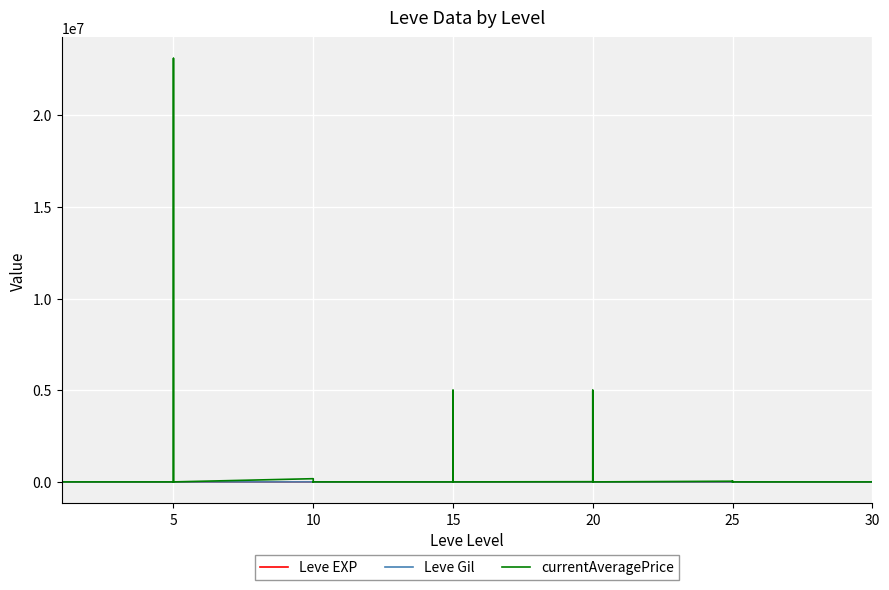

How many values in currentAveragePrice are above zero?

28